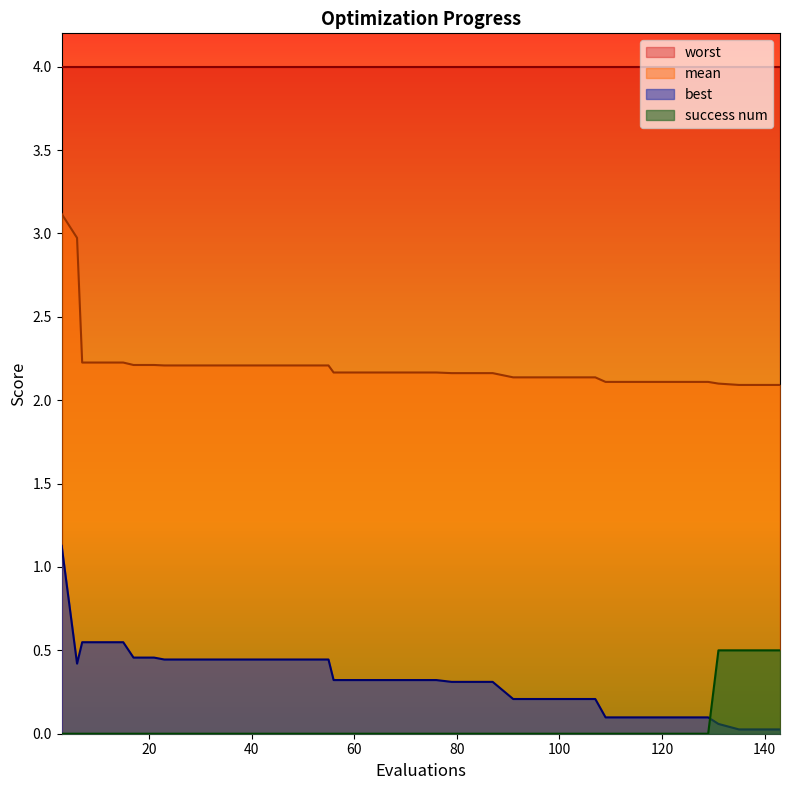

The best series shows 0.1 at 21. True or false?

False